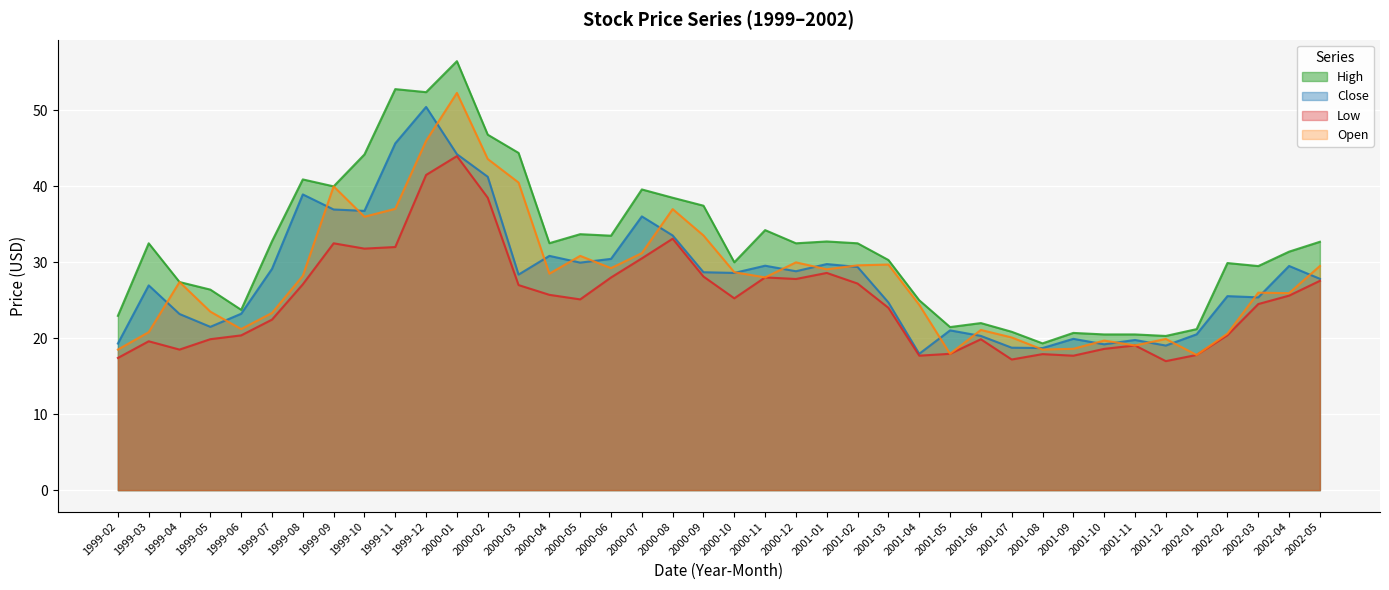

At how many categories does at least one series exceed 24?

29